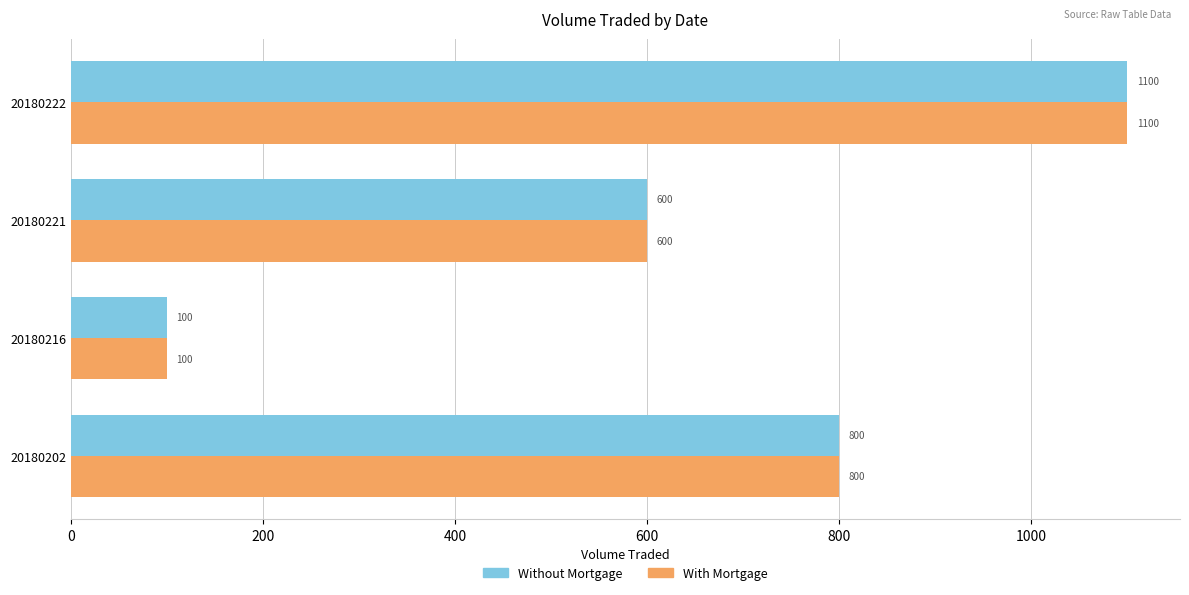

At which category is the sum across all series the highest?

20180222